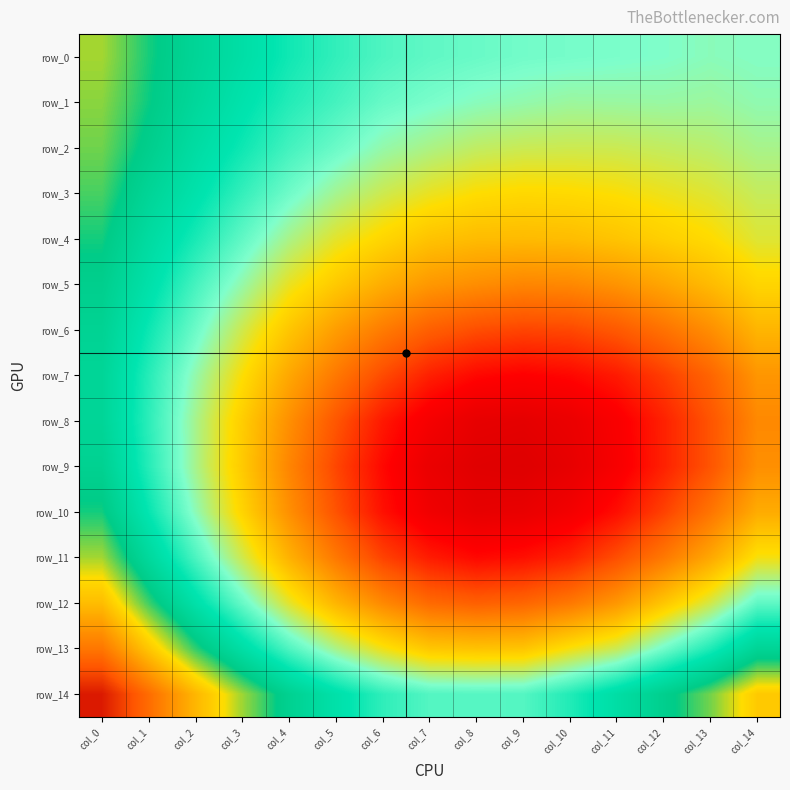

What is the minimum value shown in the chart?

0.1